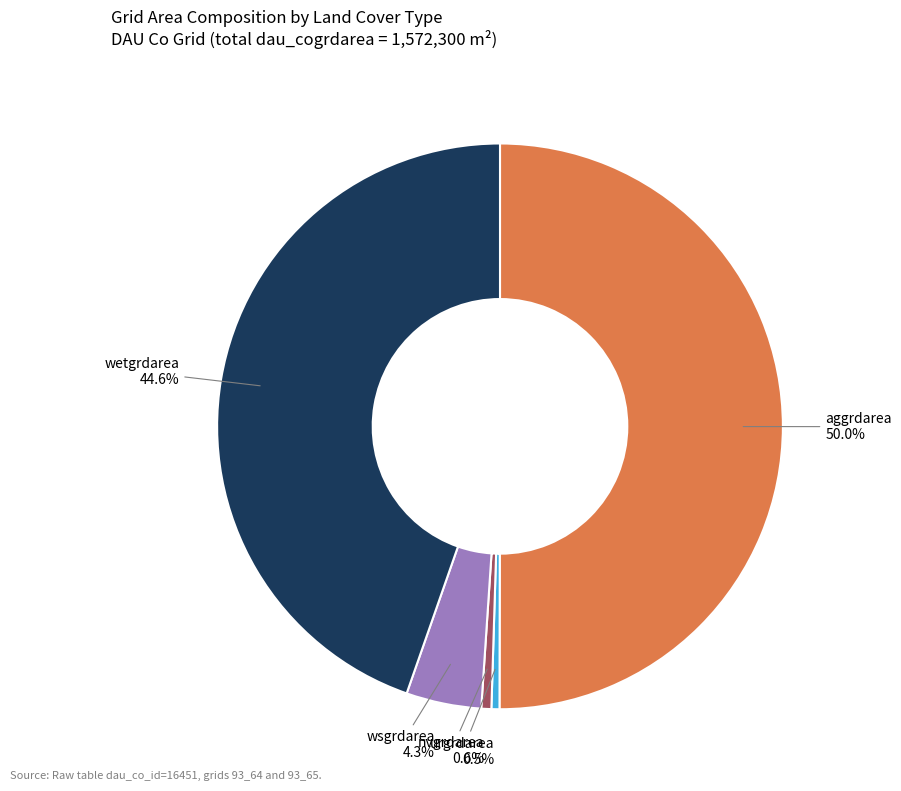

Which has a higher value, urgrdarea or wsgrdarea?

wsgrdarea